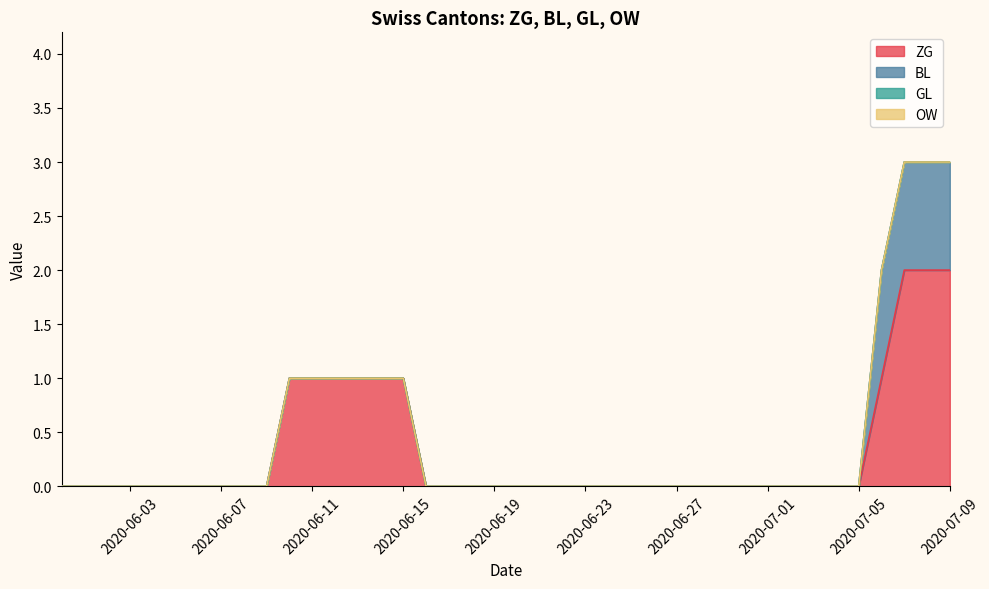

Which series has the largest total across all categories?

ZG